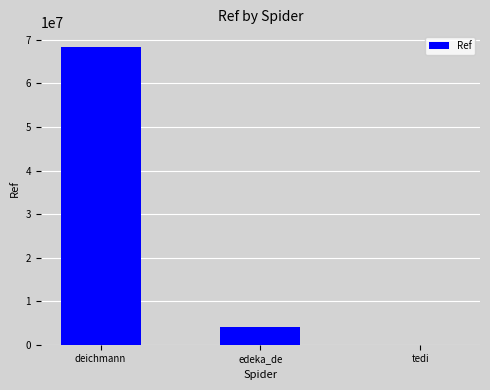

Reading right to left, list all the values displayed in this chart.

tedi=4514	edeka_de=3992298	deichmann=68376087